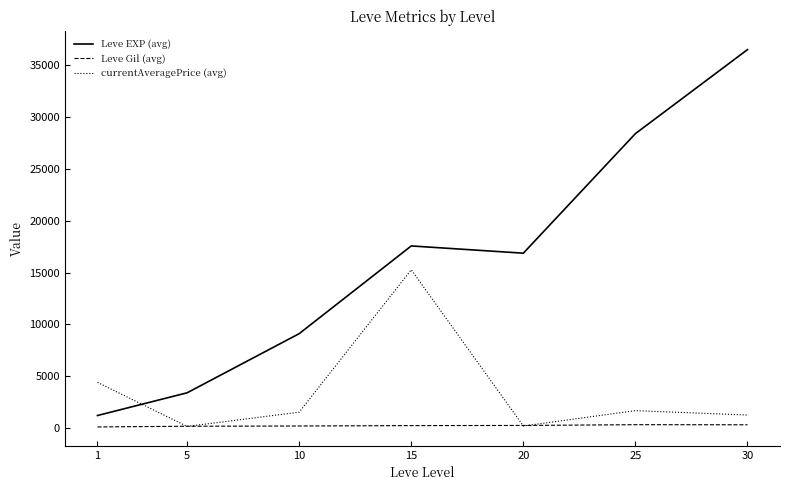

Is it true that currentAveragePrice (avg) equals 4407.2 at 1?

True